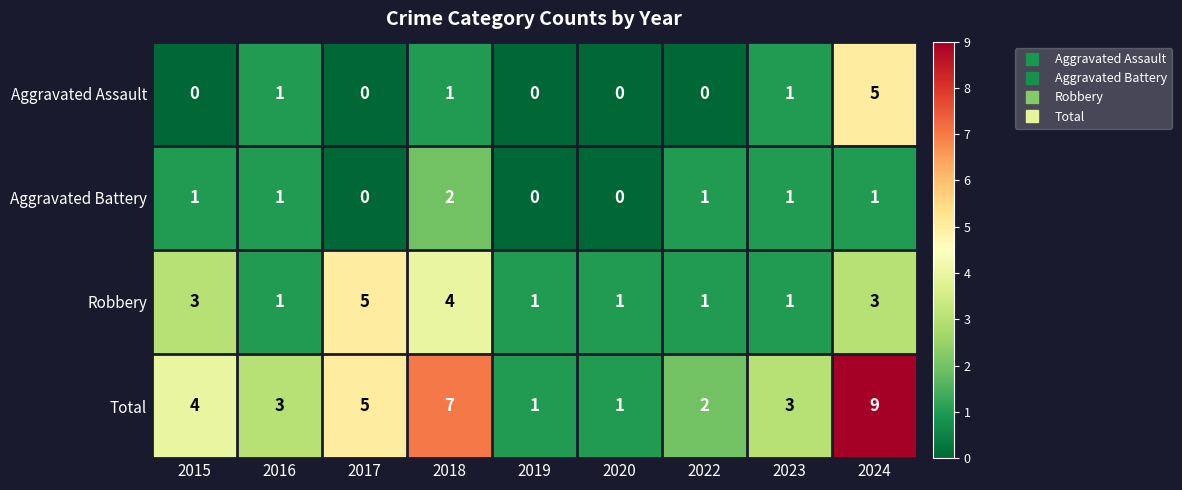

What is the total value across all series at 2017?

10